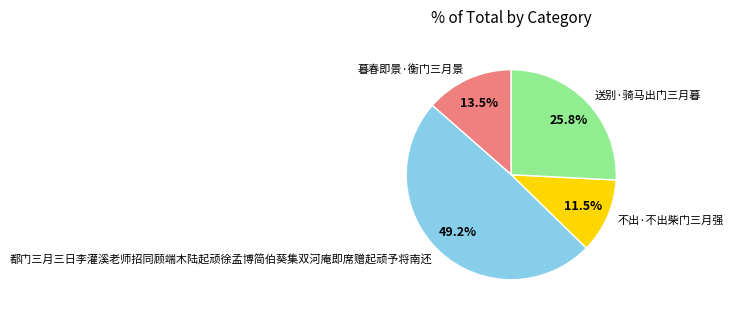

Is 不出·不出柴门三月强 the majority of the pie?

No